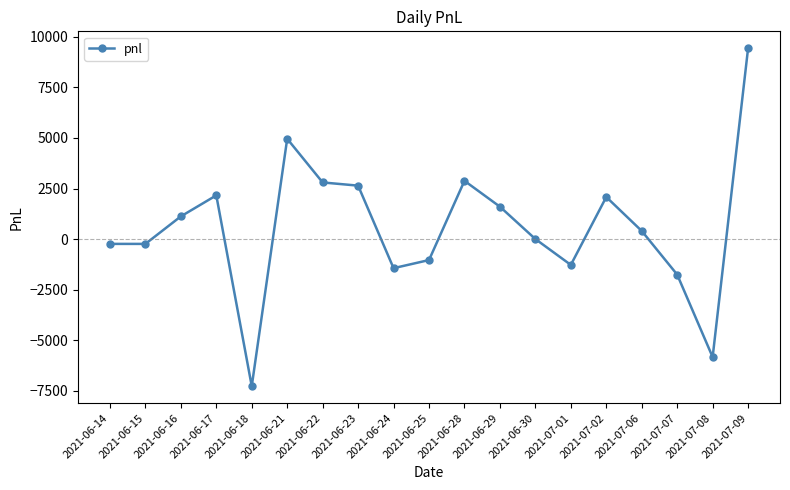

Which category has the lowest value across all series?

2021-06-18